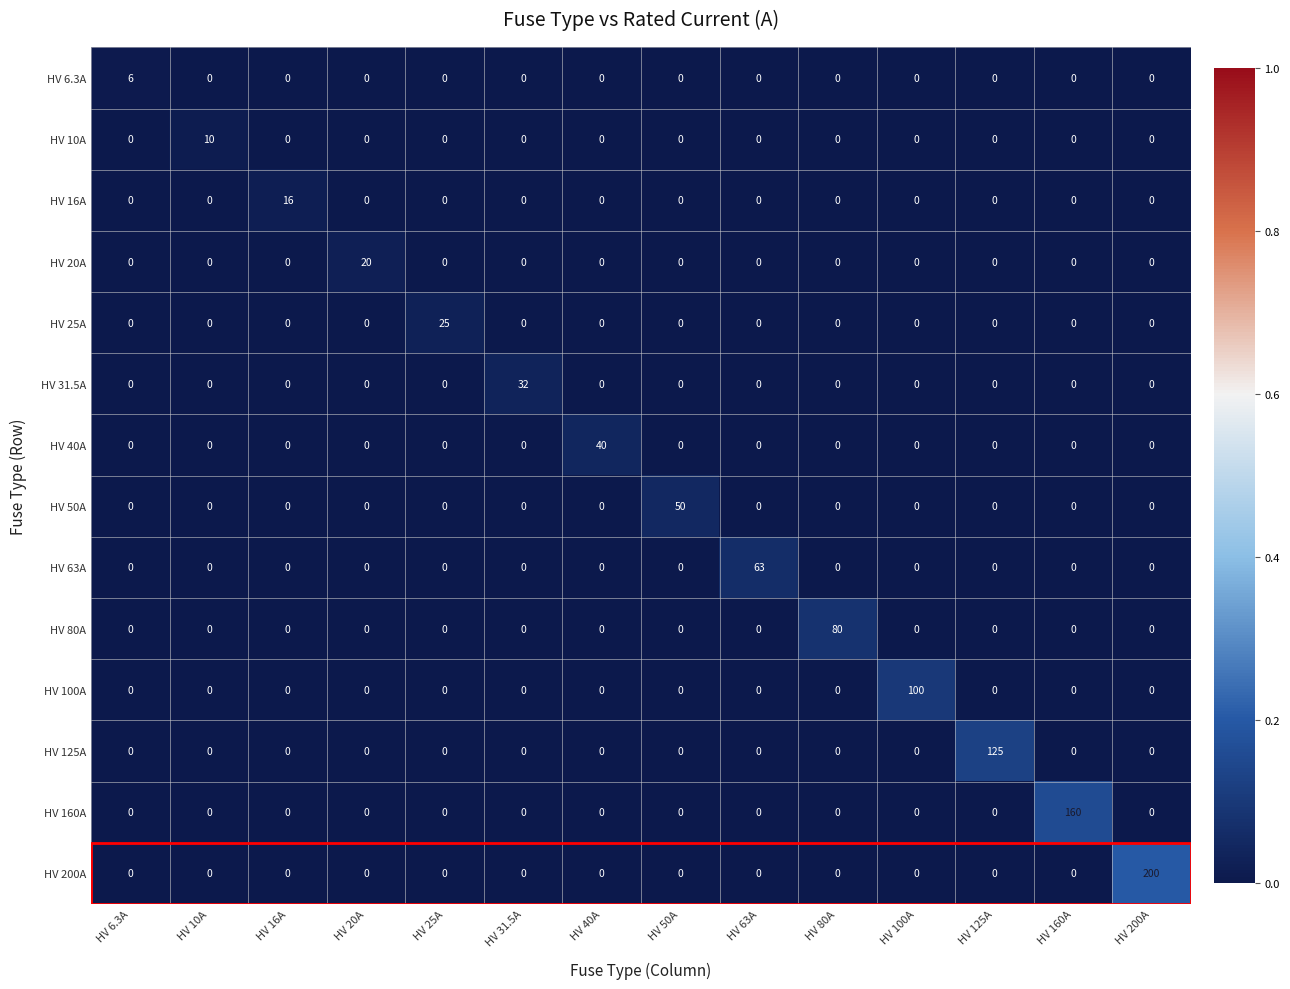

True or false: HV 125A has a value of 52 at HV 160A.

False